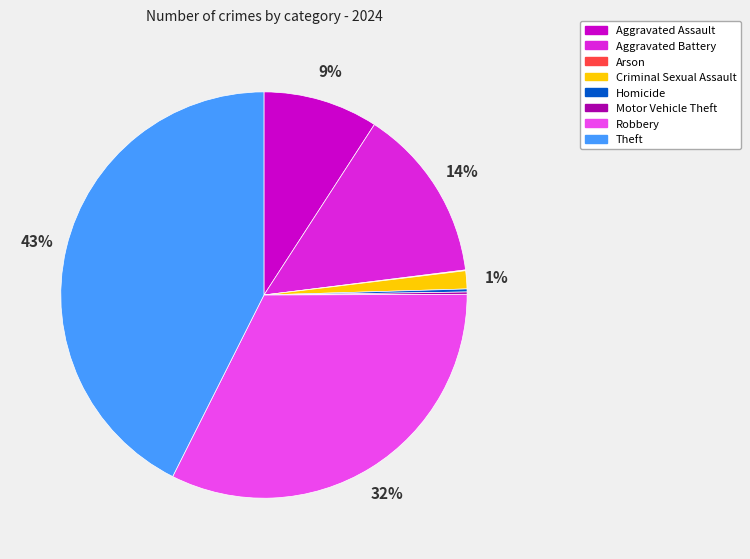

Is it true that Aggravated Battery is 14% of the pie?

True